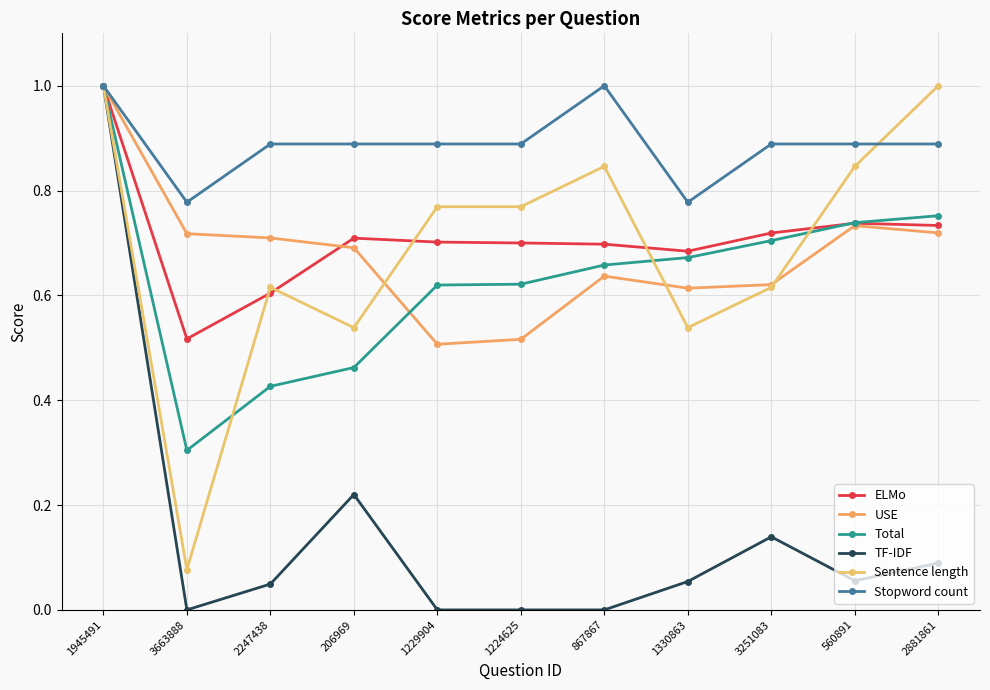

Reading right to left, transcribe all the data shown in this chart.

ELMo: 2881861=0.7	560891=0.7	3251083=0.7	1330863=0.7	867867=0.7	1224625=0.7	1229904=0.7	206969=0.7	2247438=0.6	3663888=0.5	1945491=1.0
USE: 2881861=0.7	560891=0.7	3251083=0.6	1330863=0.6	867867=0.6	1224625=0.5	1229904=0.5	206969=0.7	2247438=0.7	3663888=0.7	1945491=1.0
Total: 2881861=0.8	560891=0.7	3251083=0.7	1330863=0.7	867867=0.7	1224625=0.6	1229904=0.6	206969=0.5	2247438=0.4	3663888=0.3	1945491=1.0
TF-IDF: 2881861=0.1	560891=0.1	3251083=0.1	1330863=0.1	867867=0.0	1224625=0.0	1229904=0.0	206969=0.2	2247438=0.0	3663888=0.0	1945491=1.0
Sentence length: 2881861=1.0	560891=0.8	3251083=0.6	1330863=0.5	867867=0.8	1224625=0.8	1229904=0.8	206969=0.5	2247438=0.6	3663888=0.1	1945491=1.0
Stopword count: 2881861=0.9	560891=0.9	3251083=0.9	1330863=0.8	867867=1.0	1224625=0.9	1229904=0.9	206969=0.9	2247438=0.9	3663888=0.8	1945491=1.0